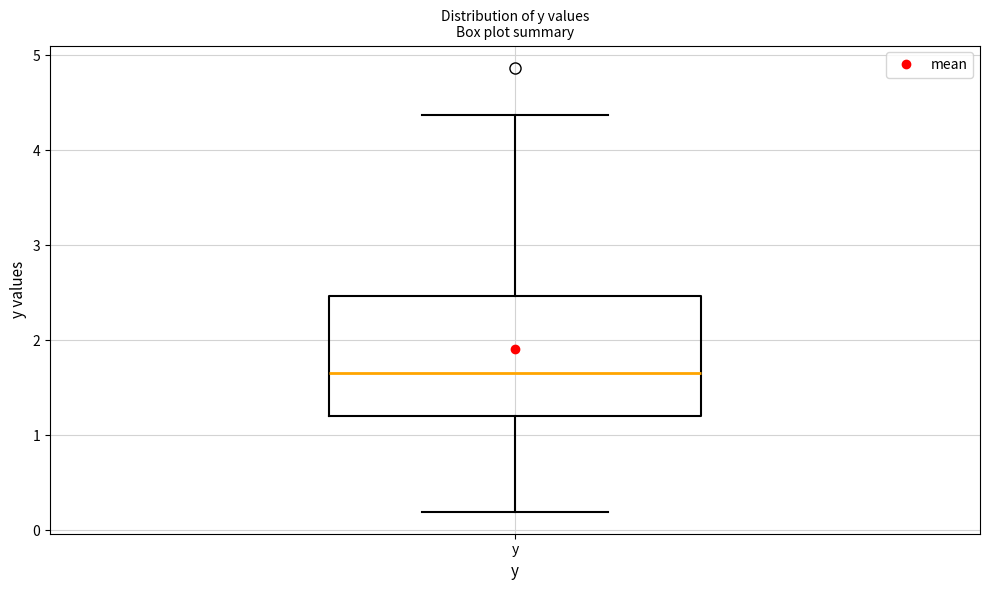

Where is the lower edge of the box for y on the y-axis? The values are not printed on the chart, so give them approximately, as read against the axis.

1.2